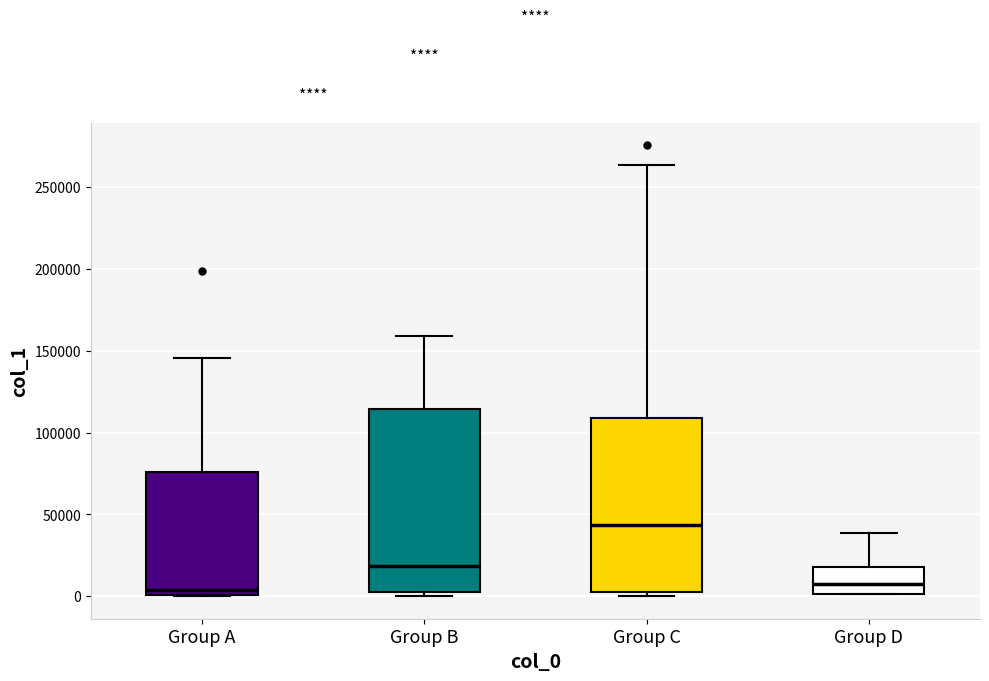

Which box is the tallest, from its lower edge to its upper edge?

Group B